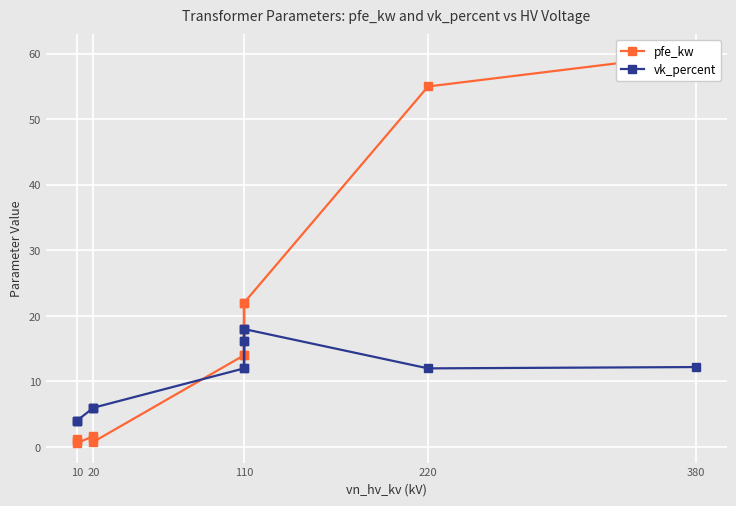

Which series has the widest spread of values?

pfe_kw